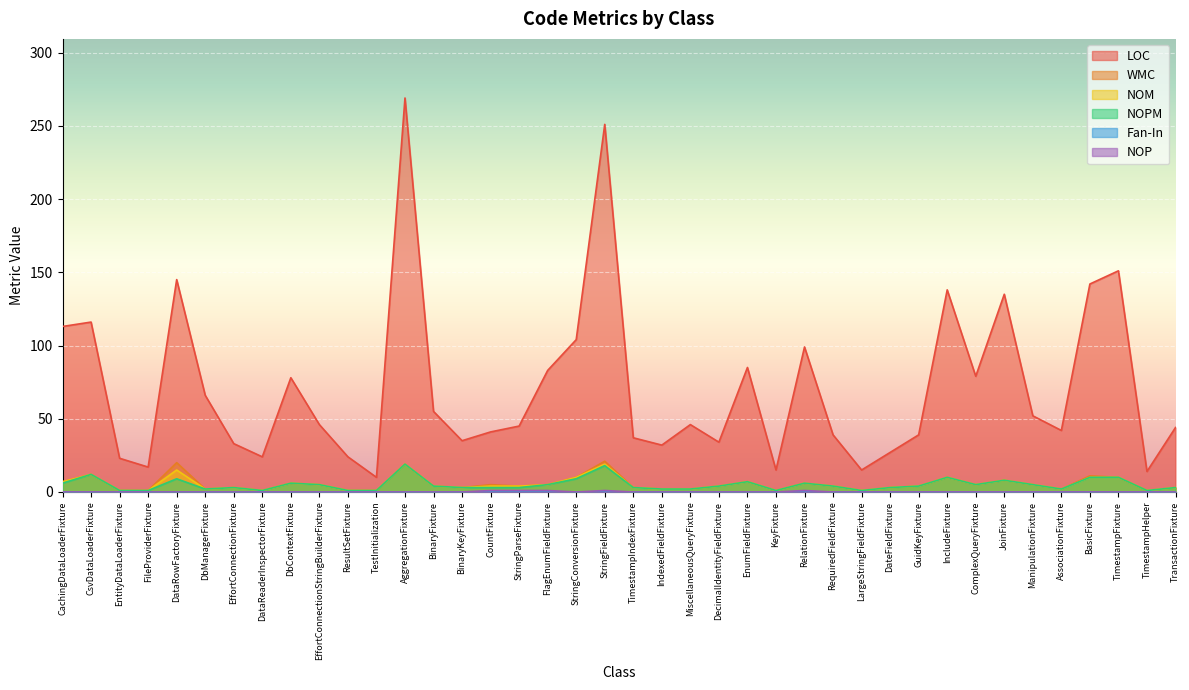

What is the sum of the LOC values at AssociationFixture and DecimalIdentityFieldFixture?

76